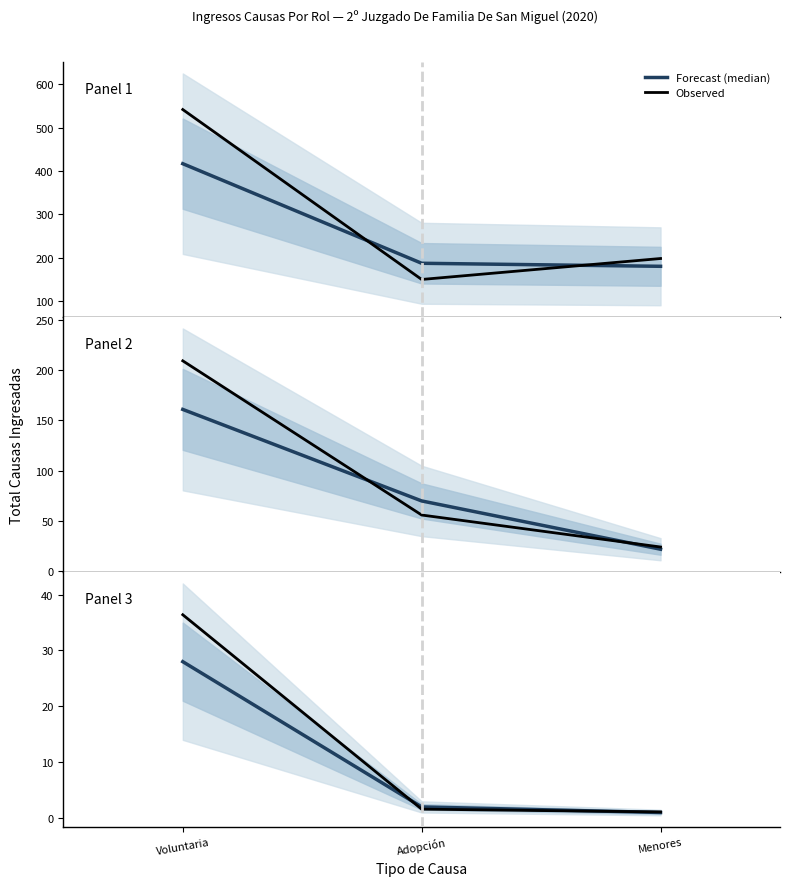

Is the value of Observed at Menores greater than the value of Forecast (median) at Adopción?

No